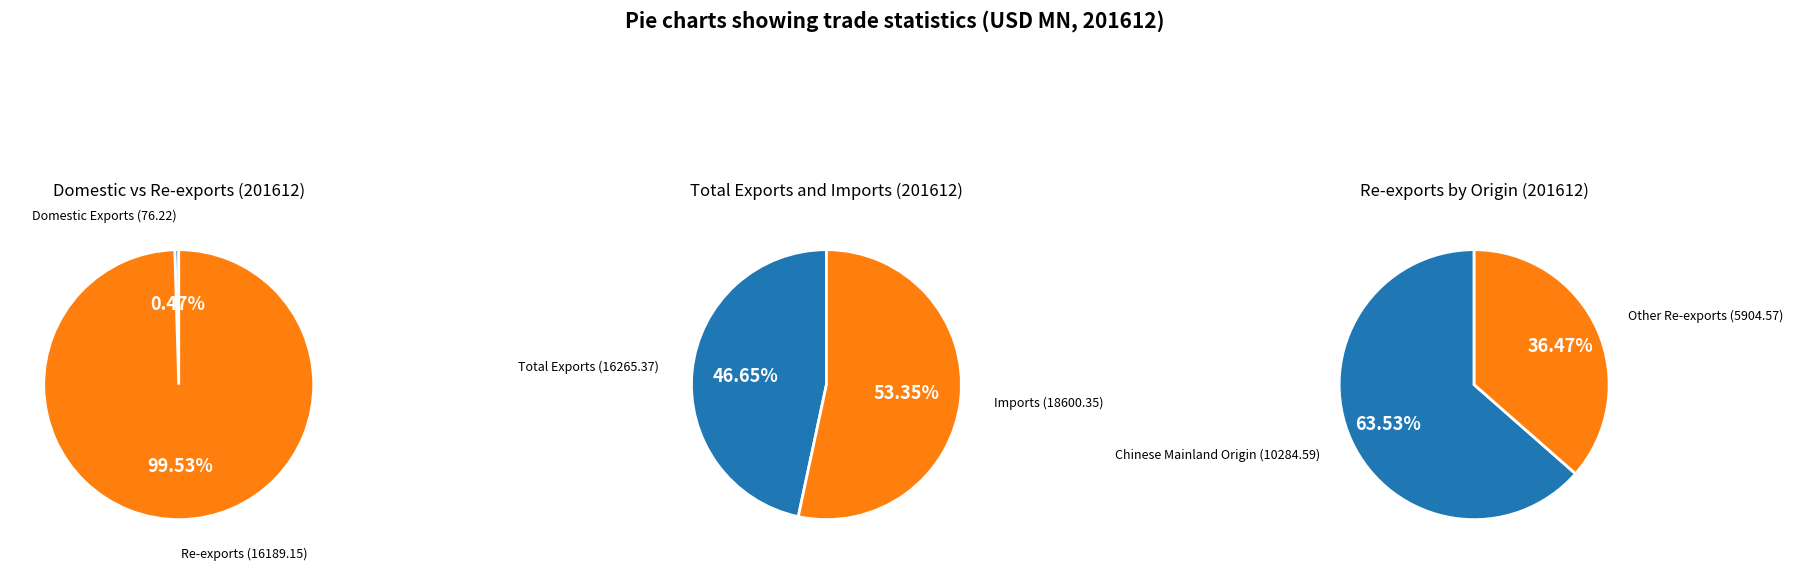

Combined, do Imports and Domestic Exports account for over 50%?

Yes